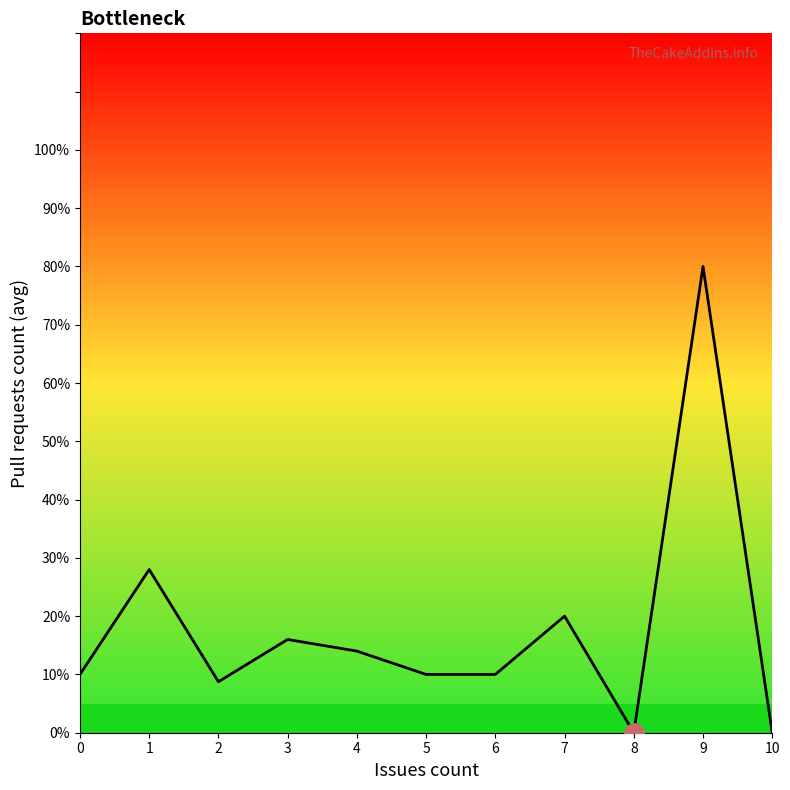

Which category has the highest value across all series?

9